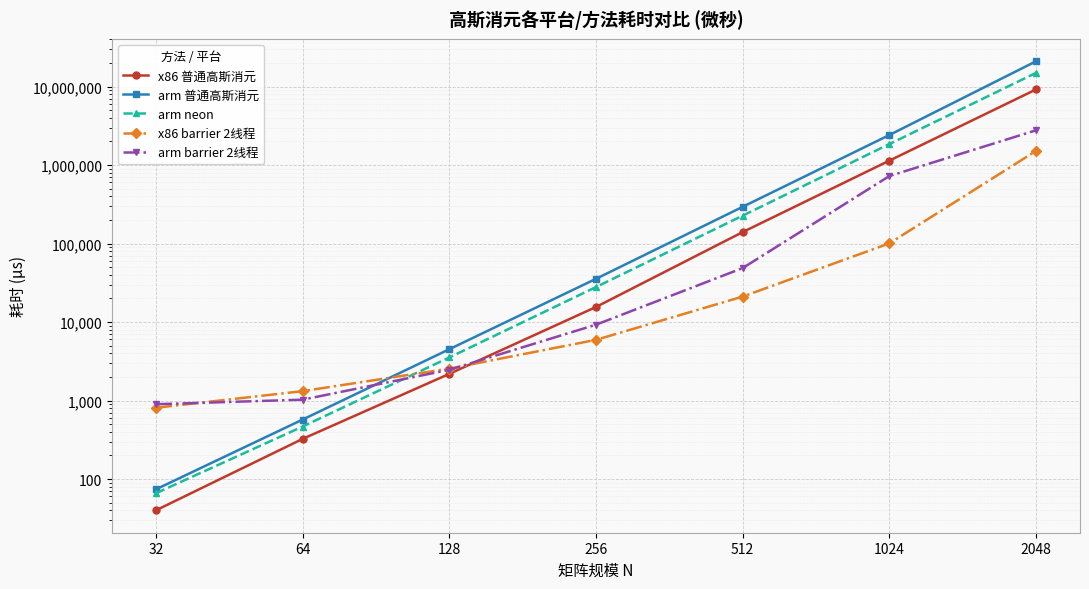

Which series has the widest spread of values?

arm 普通高斯消元